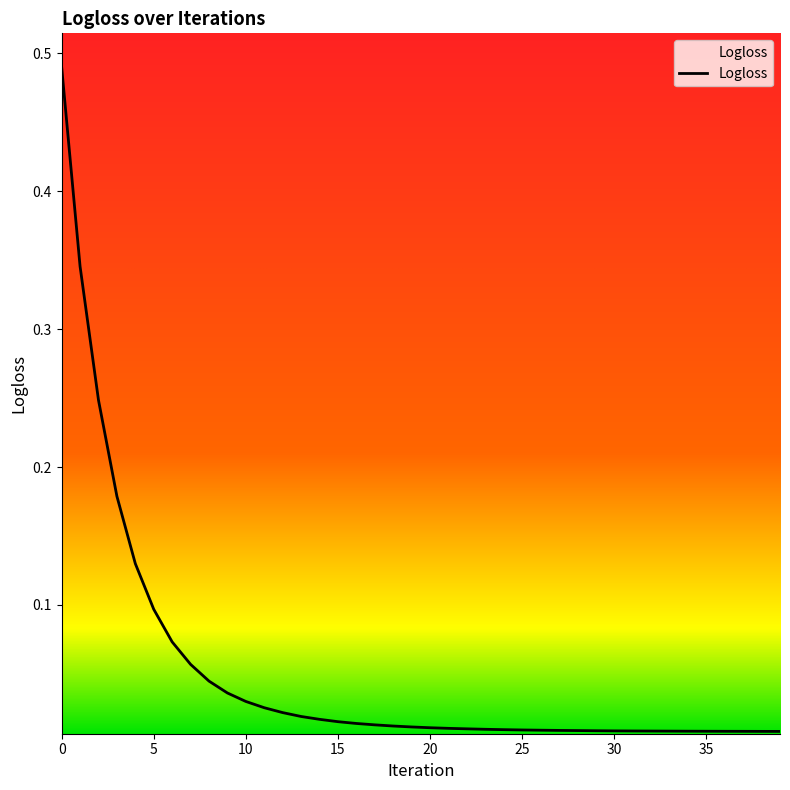

Reading left to right, extract all data points from this chart.

0=0.5	1=0.3	2=0.2	3=0.2	4=0.1	5=0.1	6=0.1	7=0.1	8=0.0	9=0.0	10=0.0	11=0.0	12=0.0	13=0.0	14=0.0	15=0.0	16=0.0	17=0.0	18=0.0	19=0.0	20=0.0	21=0.0	22=0.0	23=0.0	24=0.0	25=0.0	26=0.0	27=0.0	28=0.0	29=0.0	30=0.0	31=0.0	32=0.0	33=0.0	34=0.0	35=0.0	36=0.0	37=0.0	38=0.0	39=0.0